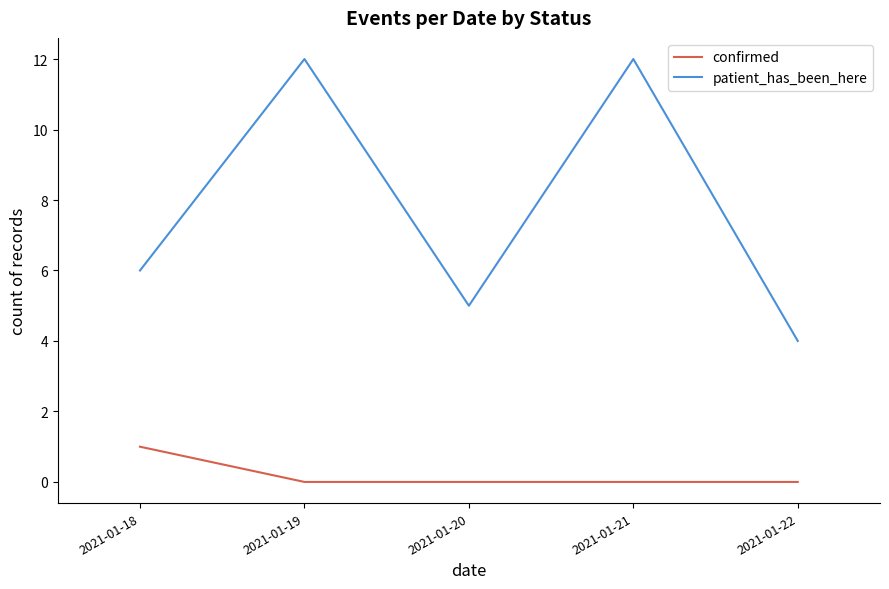

Which series has the largest total across all categories?

patient_has_been_here